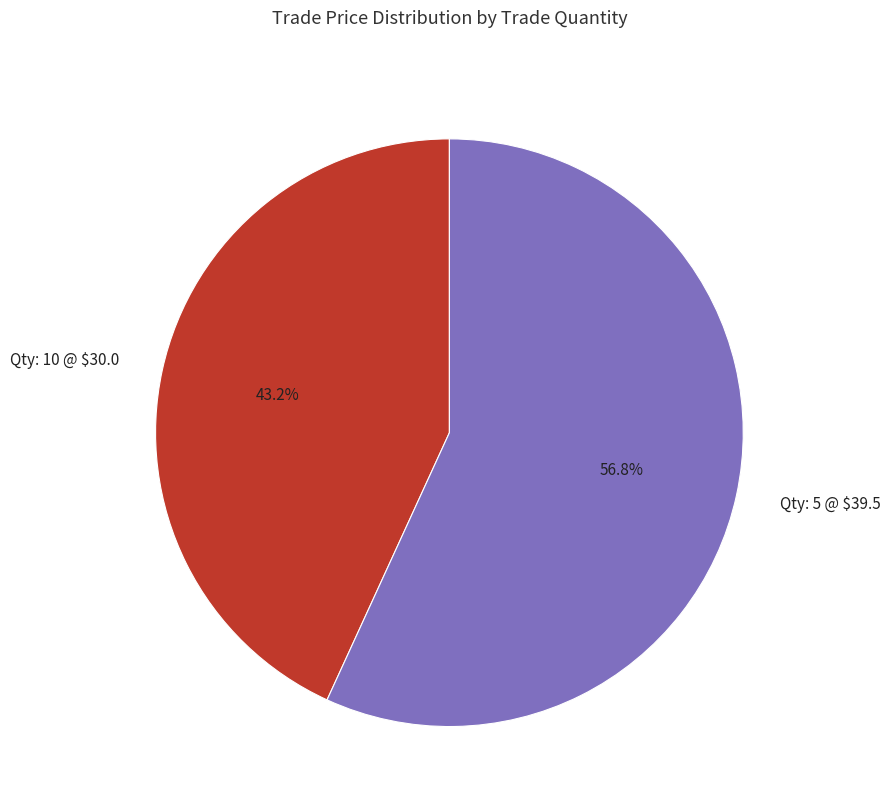

Which slice represents more than half of the pie?

Qty: 5 @ $39.5